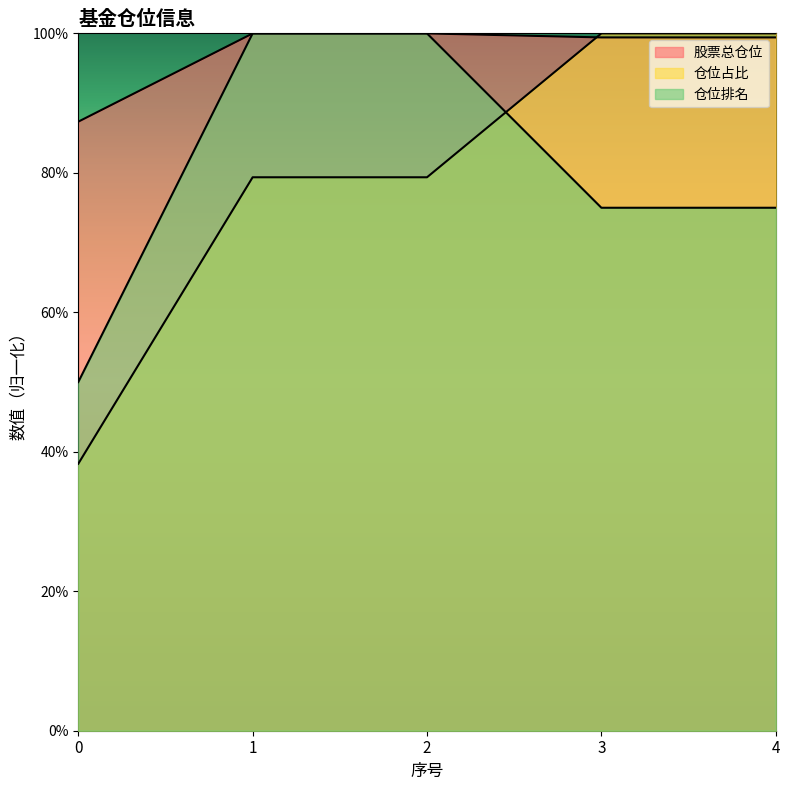

What is the sum of the 仓位排名 values at 3 and 2?

175.0